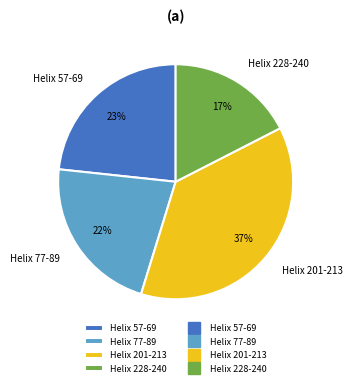

Count the number of slices in the pie.

4